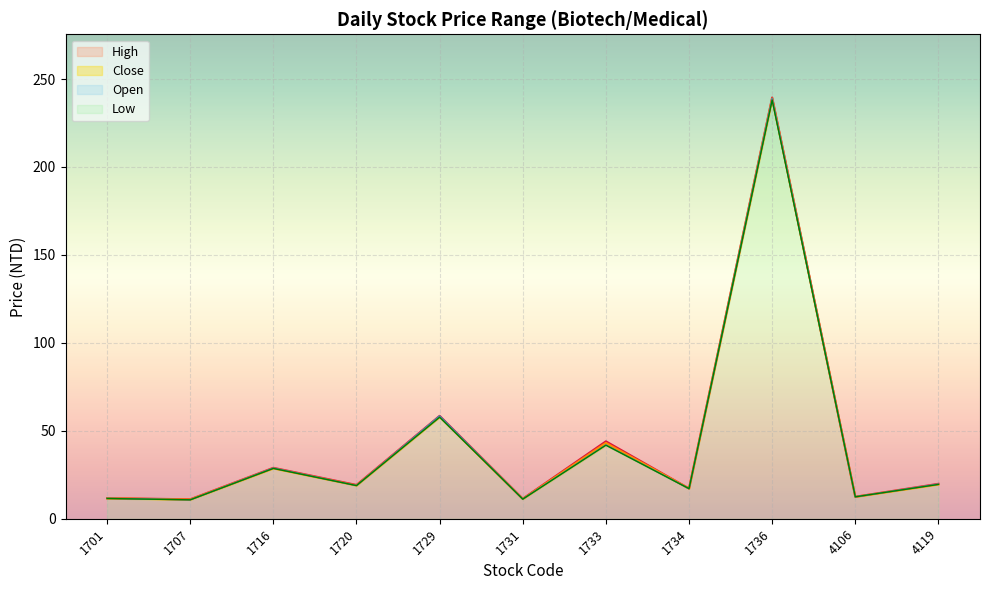

Where is the first local minimum for High?

1707